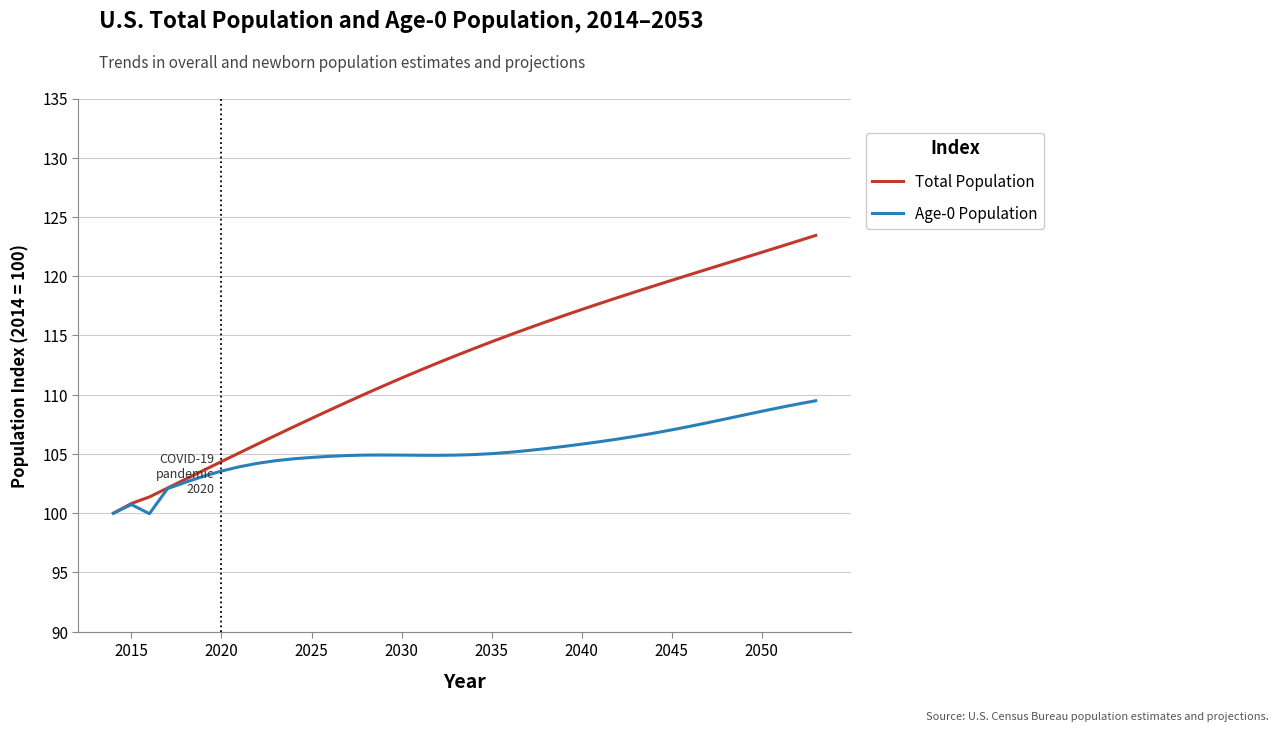

List the series in order of their overall mean, highest first.

Total Population, Age-0 Population